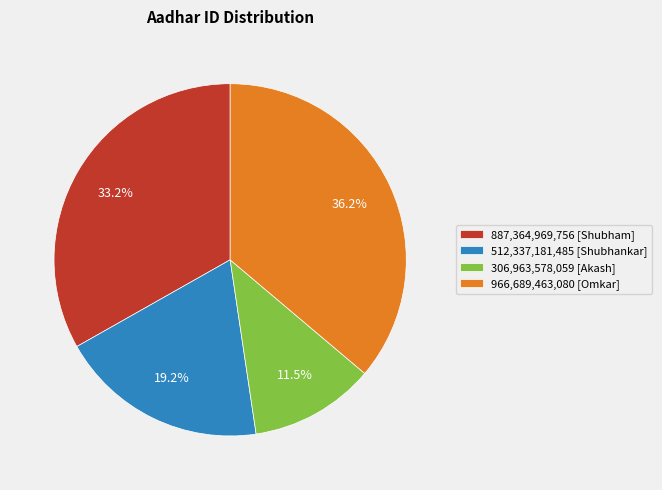

Does any single category account for the majority?

No